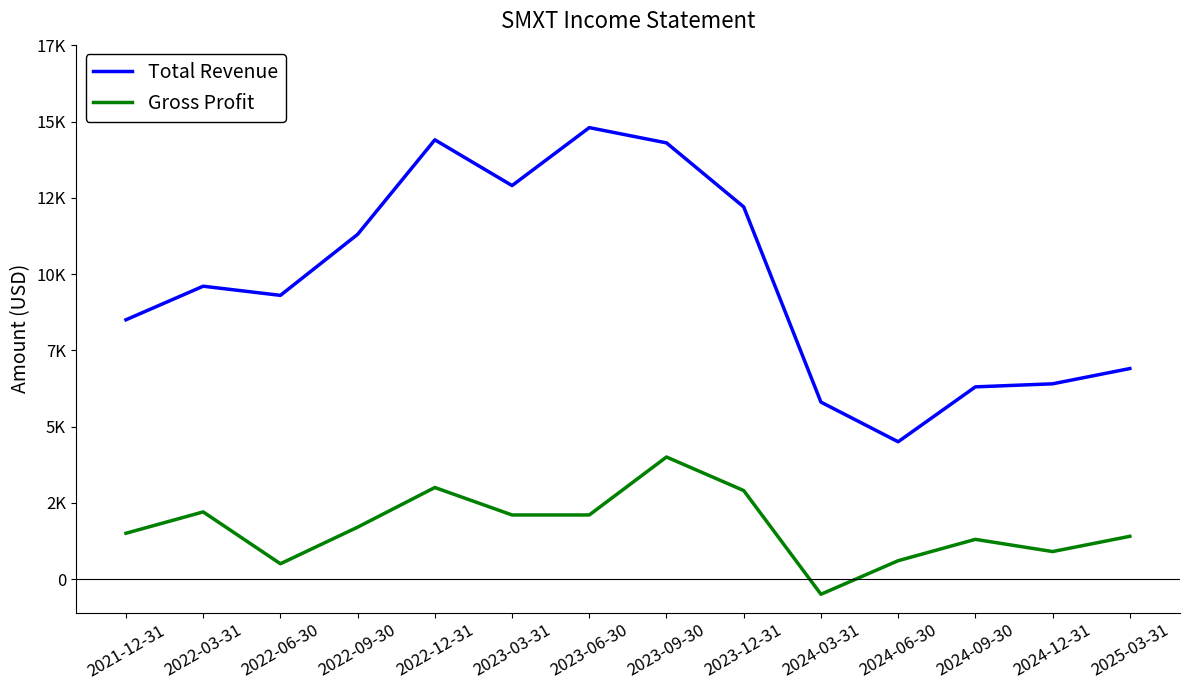

What are all the series names shown in the legend?

Total Revenue, Gross Profit